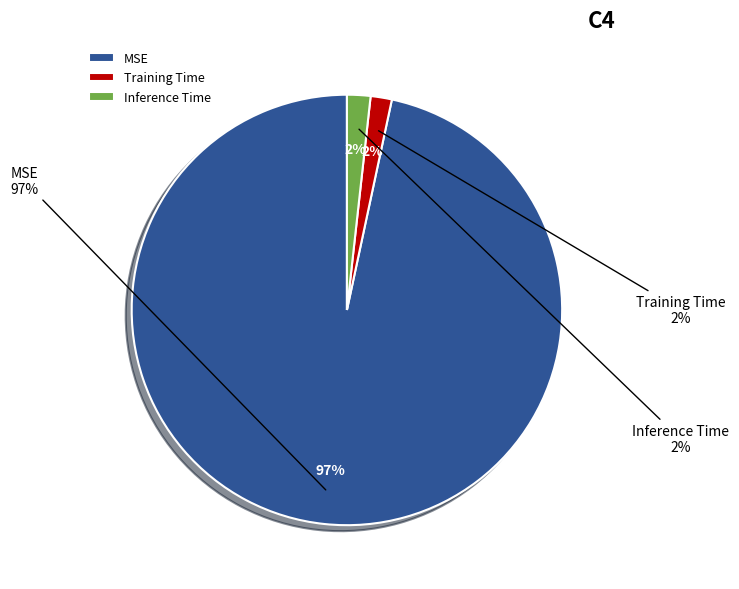

Between MSE and Training Time, which is larger?

MSE